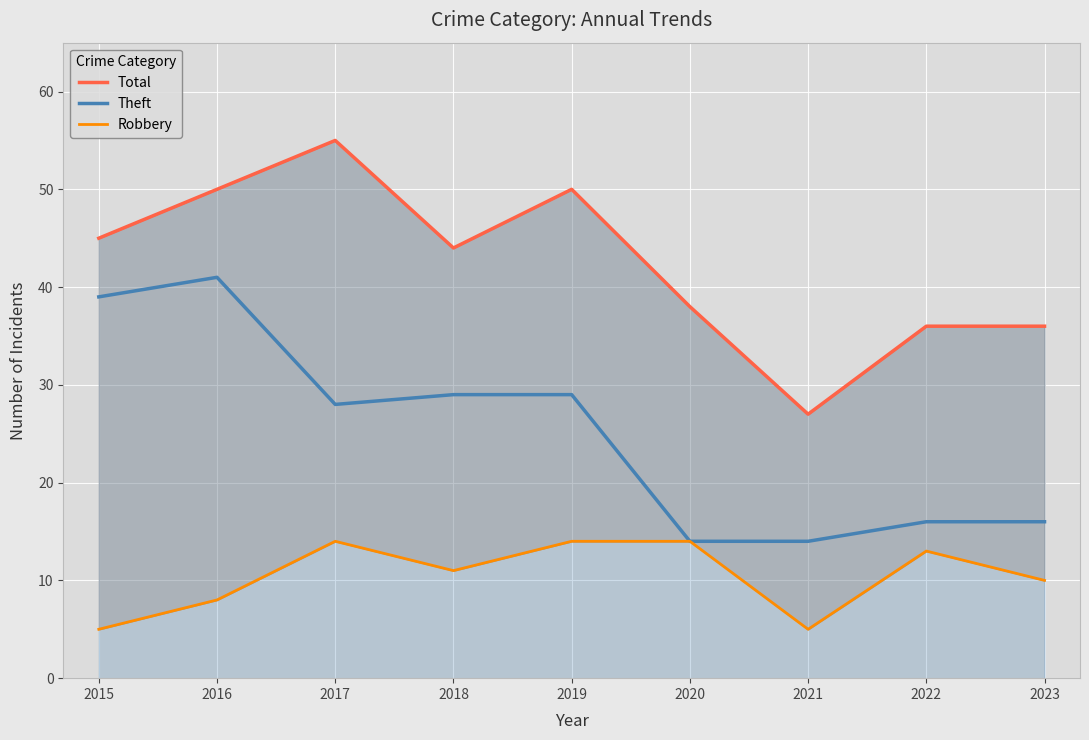

What is the minimum value for Theft?

14